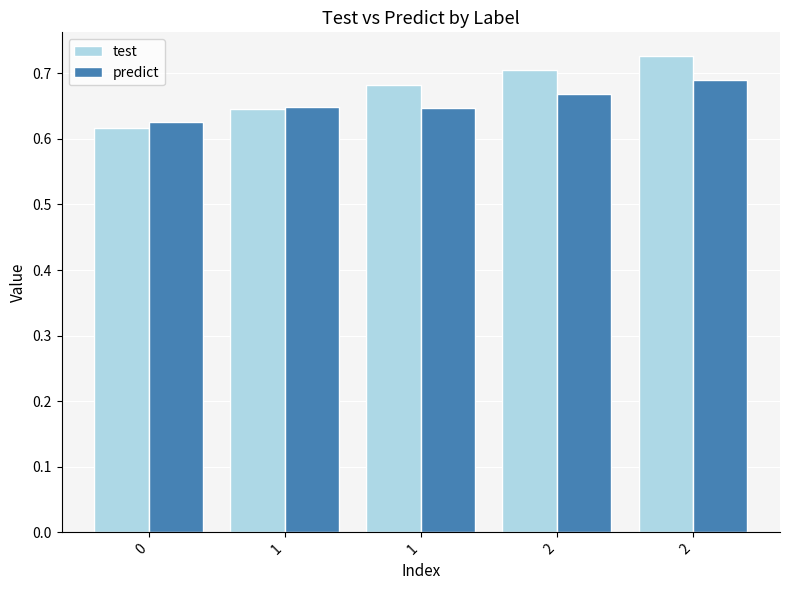

Count the number of data series in this chart.

2